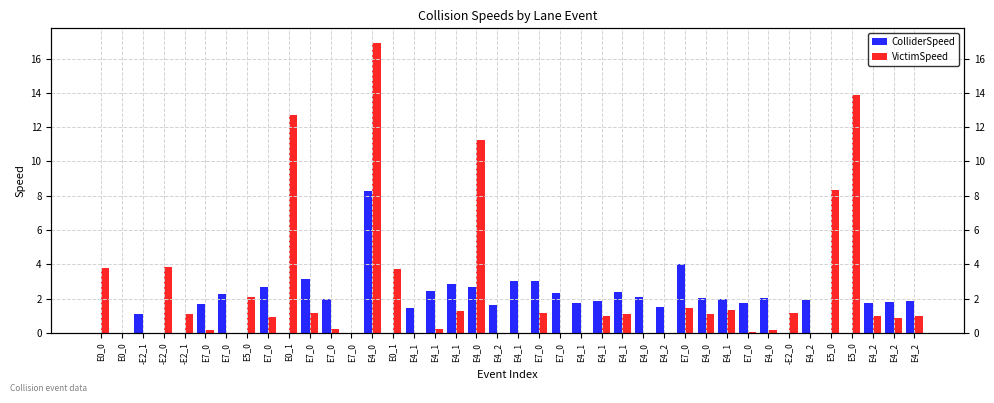

At which label does ColliderSpeed first exceed 1?

-E2_1